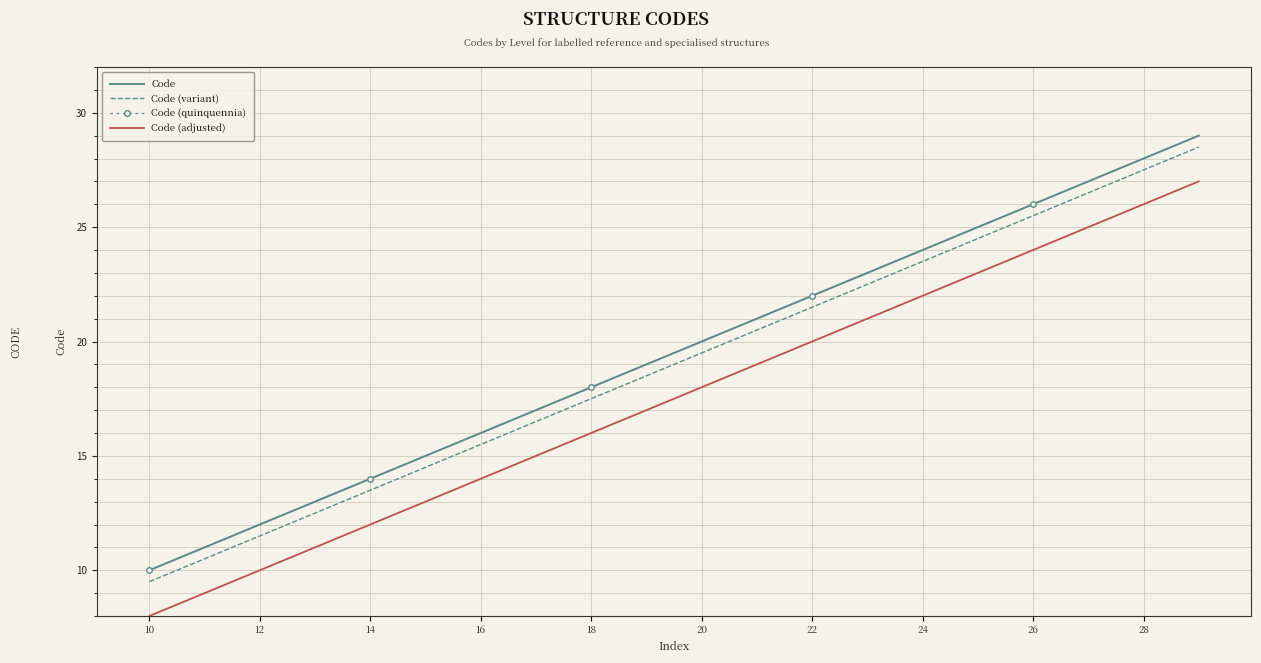

What is the change in value from 14 to 21?

+7